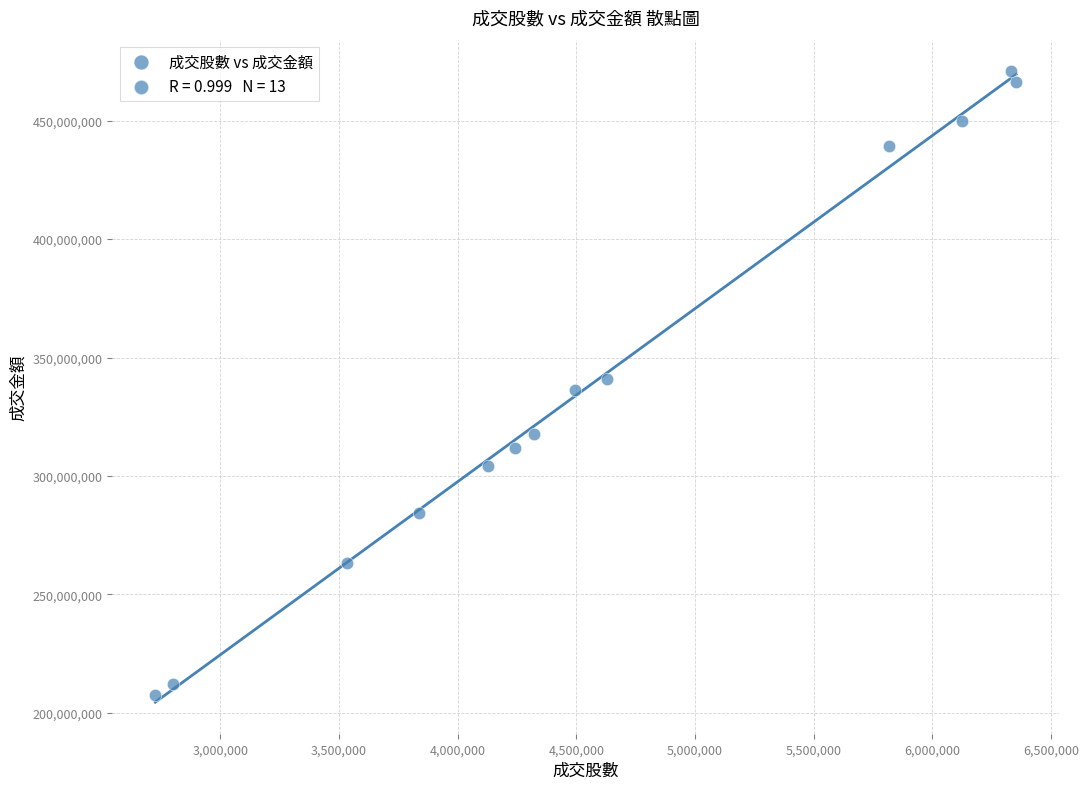

What is the range of Y values (max minus min)?

263581902